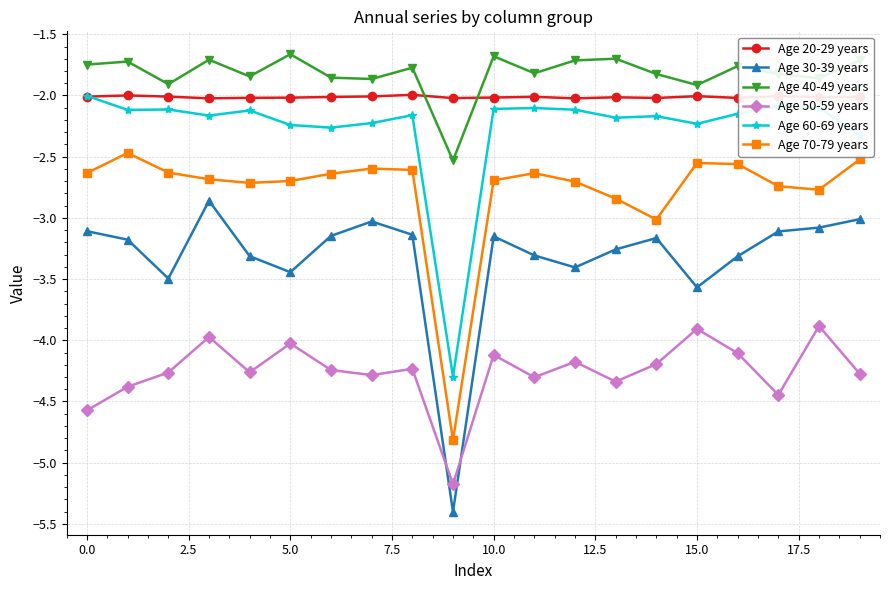

What is the difference between the maximum and second lowest values in the Age 60-69 years series?

0.3